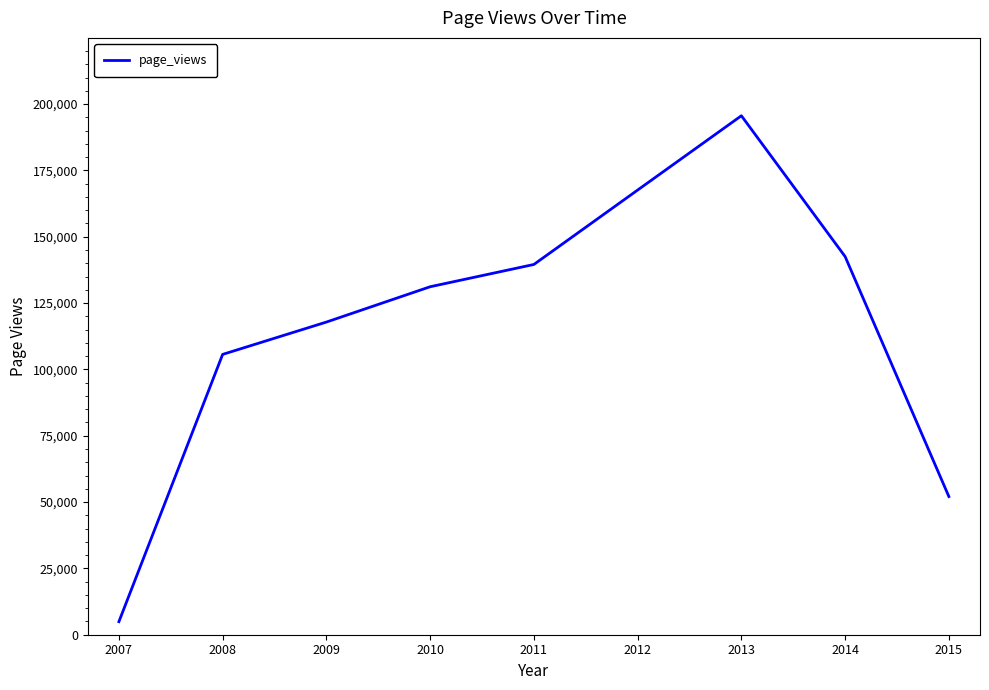

How many categories are shown in the chart?

9